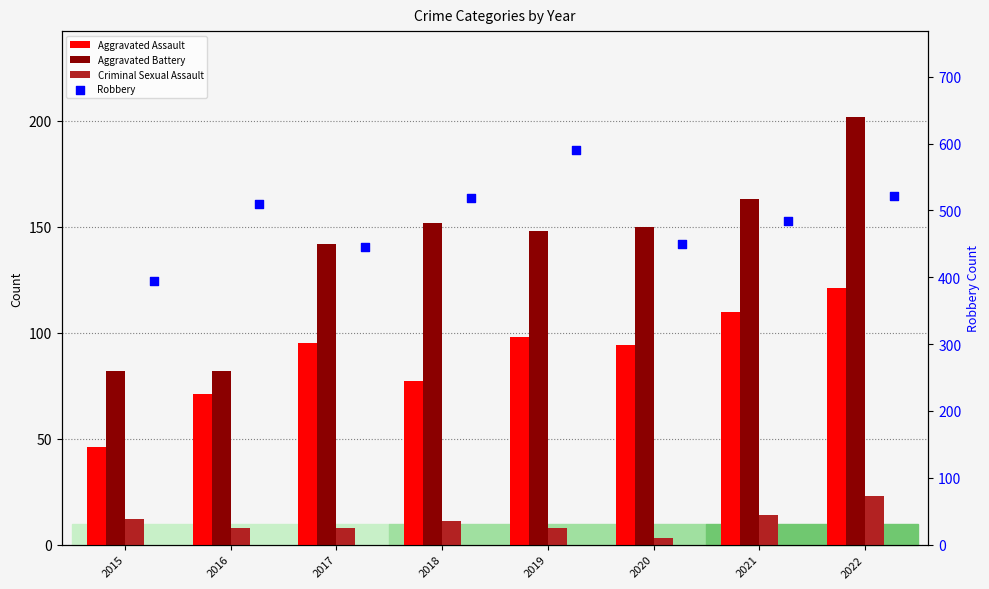

Which series reaches the maximum Y coordinate?

Robbery